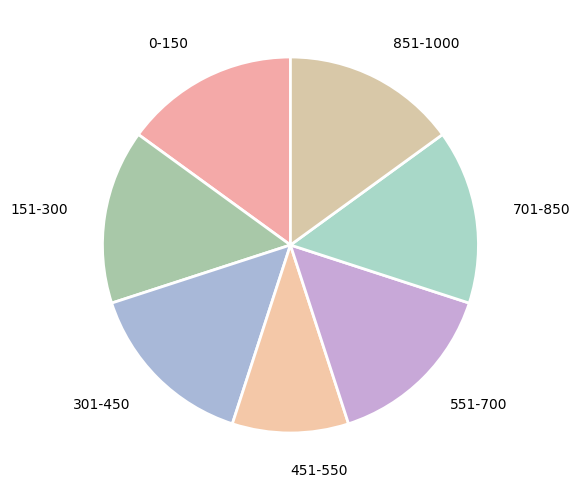

What is the ratio of the value at 151-300 to the value at 301-450?

1.0